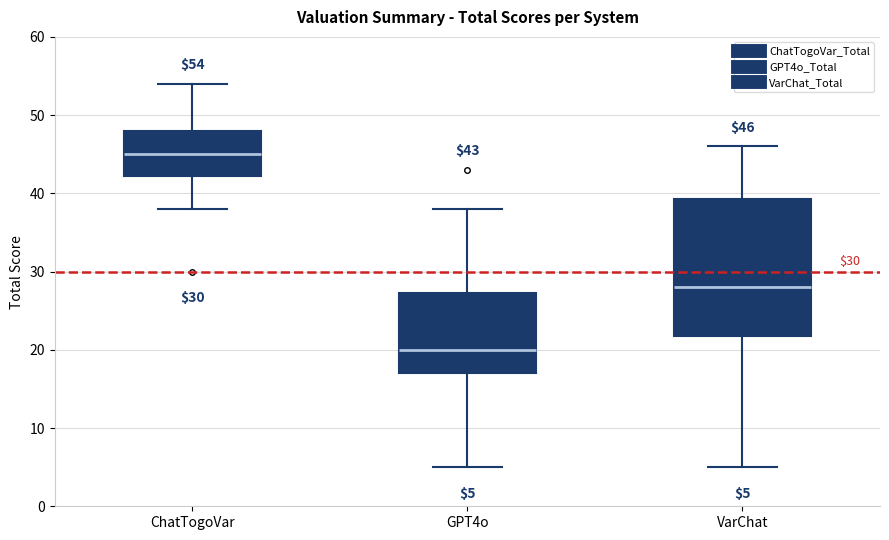

Which box has the lowest median line?

GPT4o